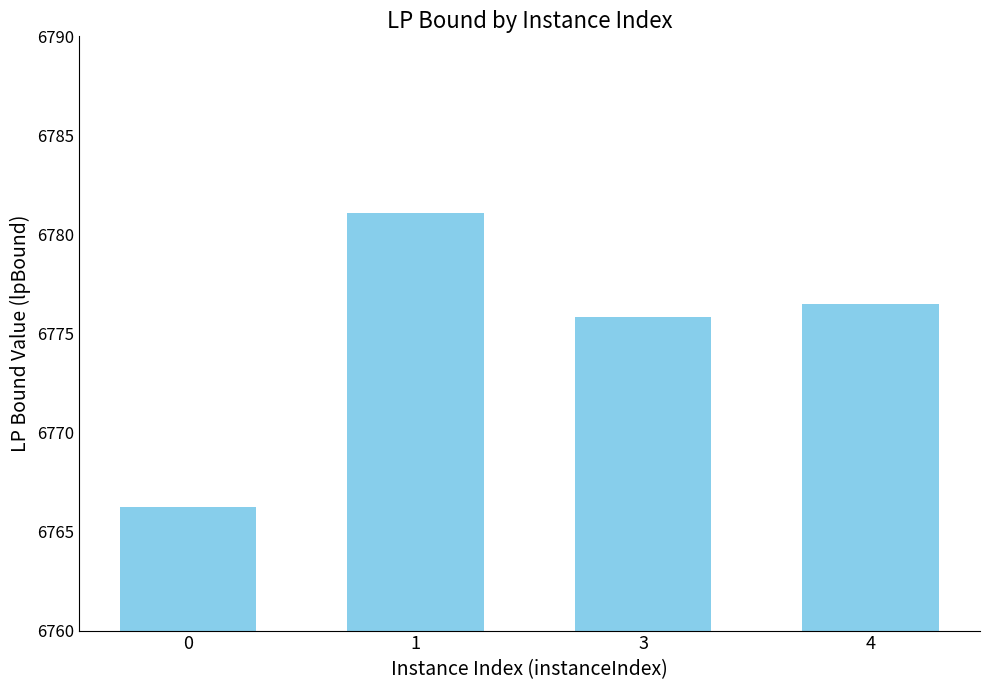

Reading right to left, what are all the values shown in this chart?

4=6776.5	3=6775.8	1=6781.1	0=6766.2